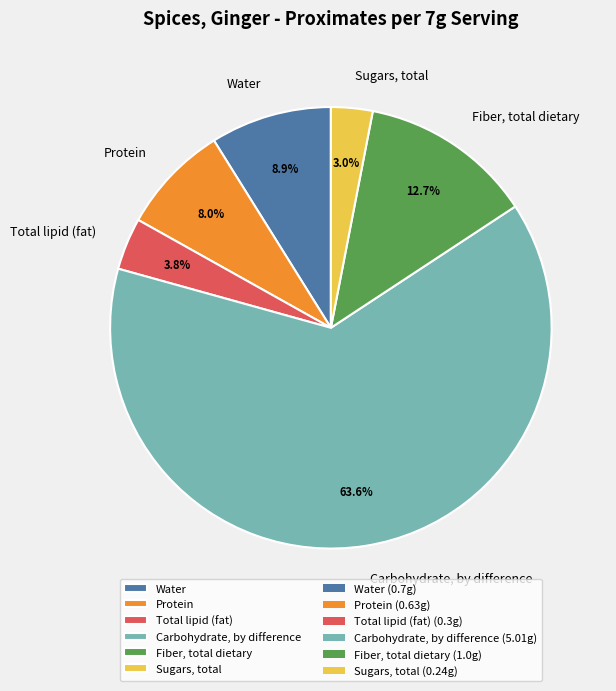

To the nearest percent, what percentage of the pie is Protein?

8%